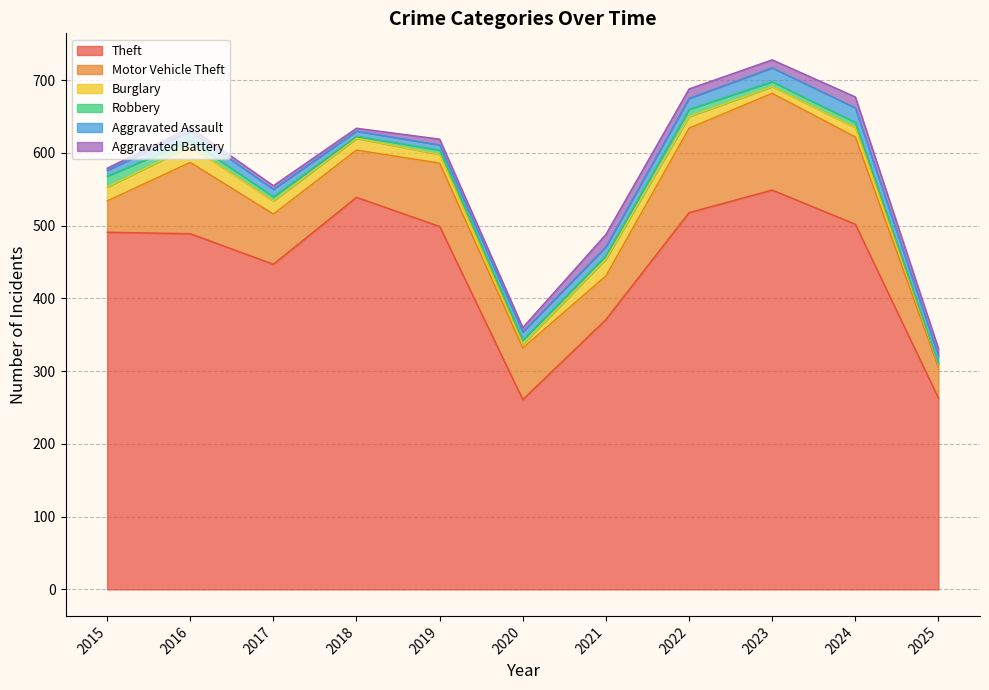

Where is the first local maximum for Aggravated Assault?

2016